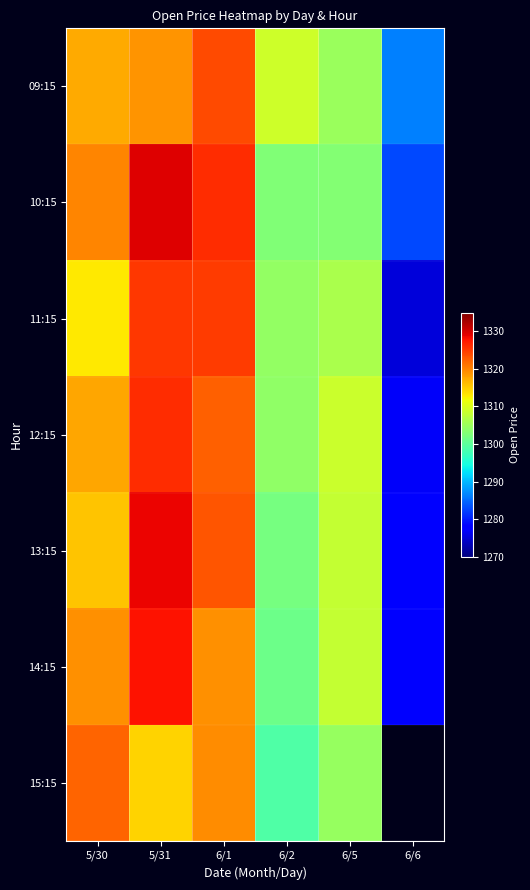

Reading right to left, what are all the values shown in this chart?

09:15: 6/6=1286.3	6/5=1304.9	6/2=1309.1	6/1=1323.9	5/31=1319.0	5/30=1317.4
10:15: 6/6=1282.8	6/5=1303.1	6/2=1303.0	6/1=1326.0	5/31=1329.4	5/30=1319.8
11:15: 6/6=1275.1	6/5=1306.3	6/2=1304.3	6/1=1325.1	5/31=1325.3	5/30=1312.9
12:15: 6/6=1277.1	6/5=1308.8	6/2=1304.1	6/1=1322.6	5/31=1325.9	5/30=1317.6
13:15: 6/6=1277.7	6/5=1308.2	6/2=1302.0	6/1=1323.2	5/31=1328.8	5/30=1315.7
14:15: 6/6=1277.7	6/5=1308.2	6/2=1301.3	6/1=1319.2	5/31=1327.8	5/30=1319.1
15:15: 6/6=0.0	6/5=1304.6	6/2=1299.2	6/1=1319.4	5/31=1314.4	5/30=1322.2